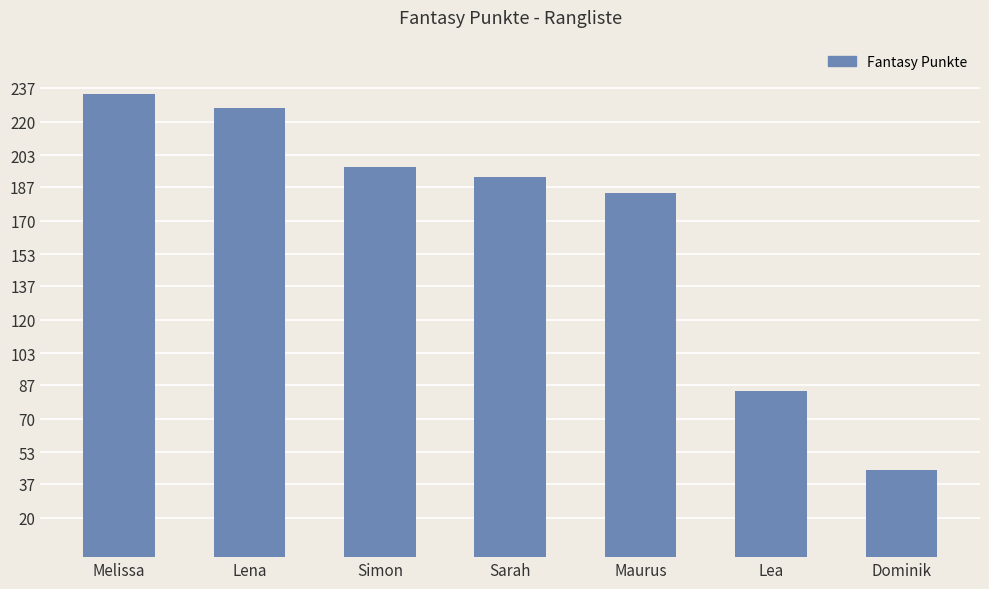

Reading left to right, list all the values displayed in this chart.

234	227	197	192	184	84	44